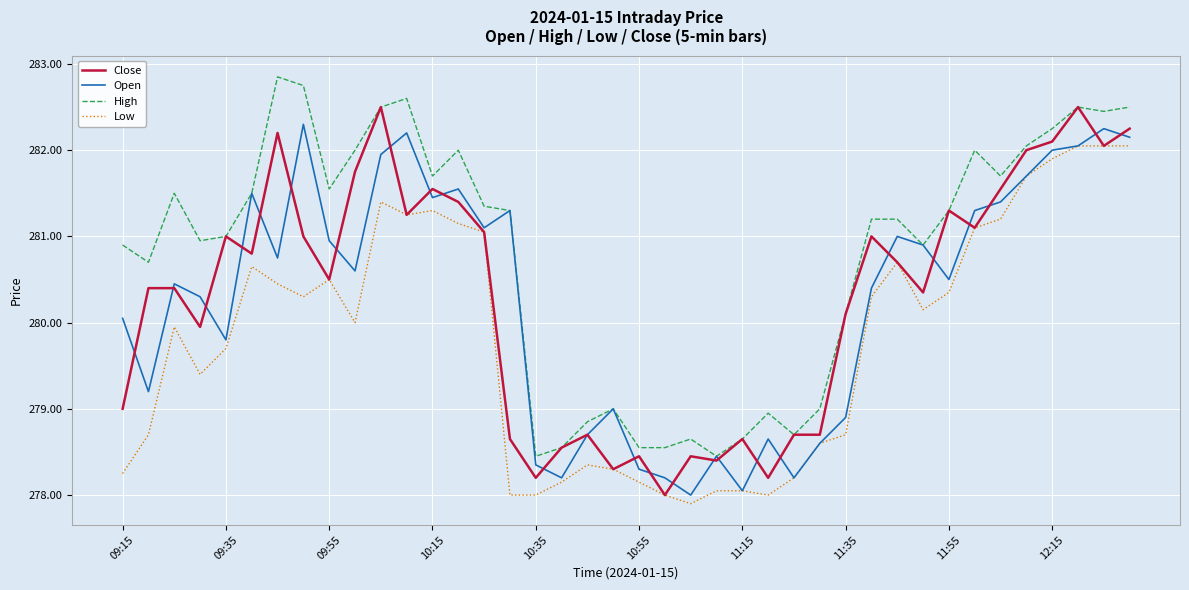

True or false: Low and High intersect in this chart.

False